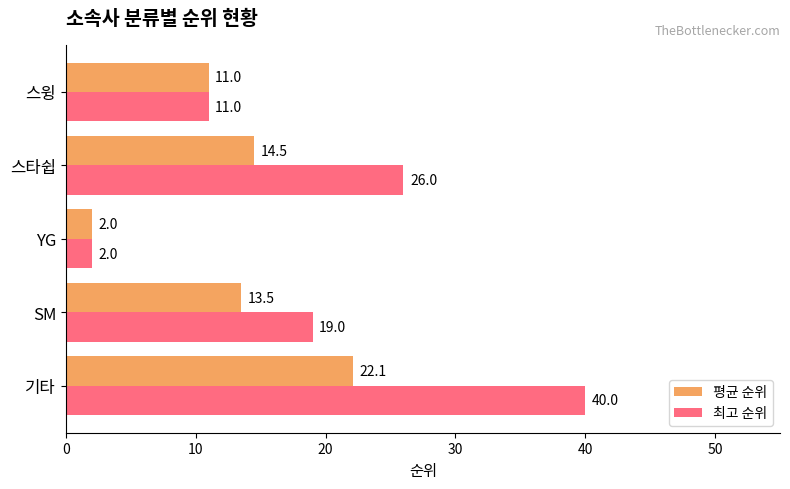

How many values in the 평균 순위 series exceed 13?

3